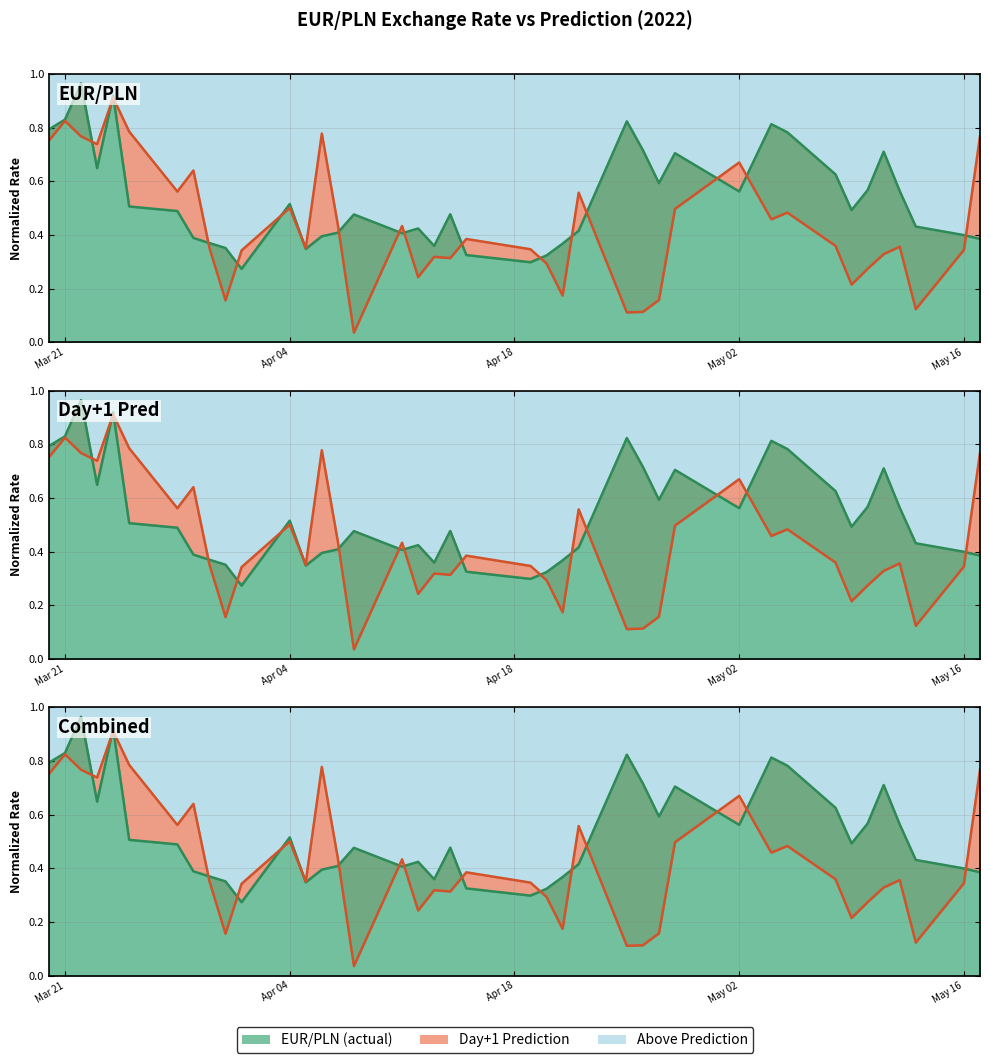

How many lines are shown in the chart?

2